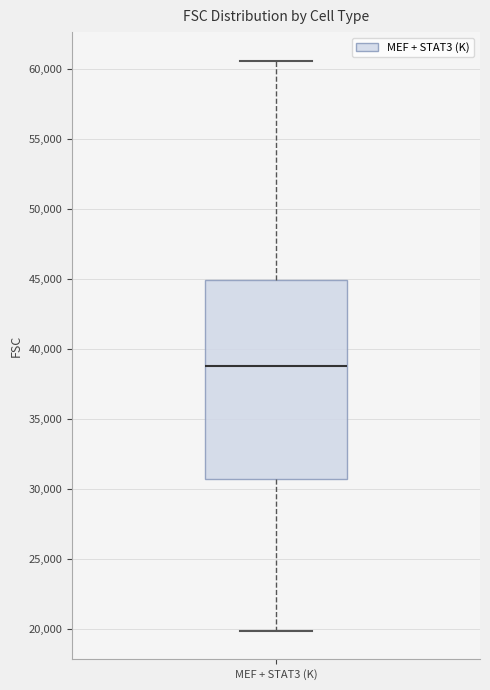

Read this box plot against the y-axis: the position of the median line, the range covered by the box, and the ends of both whiskers. The values are not printed on the chart, so give them approximately, as read against the axis.

median 39000, box 30500 to 45000, whiskers 20000 to 60500